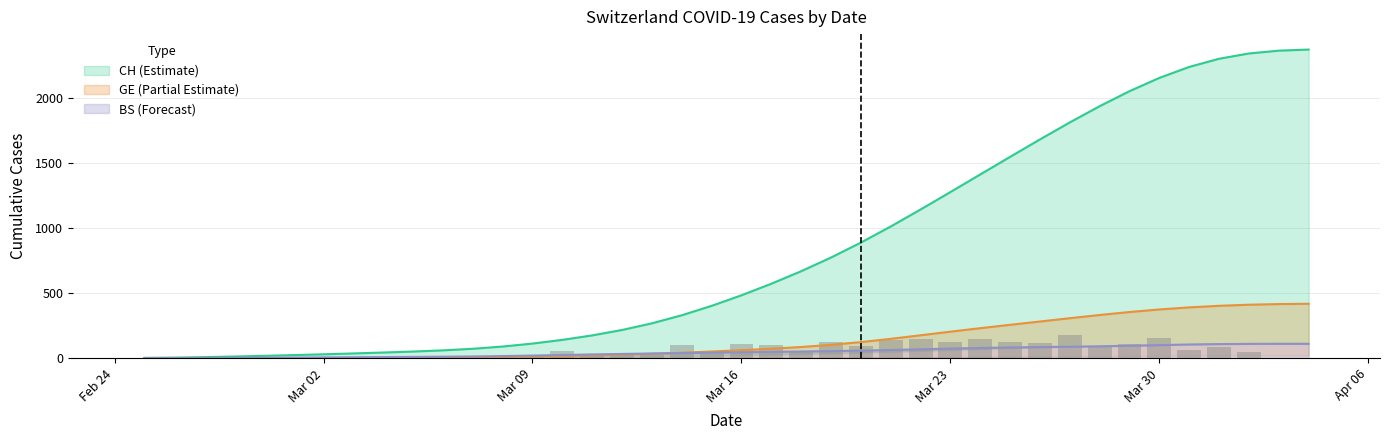

At 2020-03-15, list the series in order from largest to smallest.

CH, GE, BS